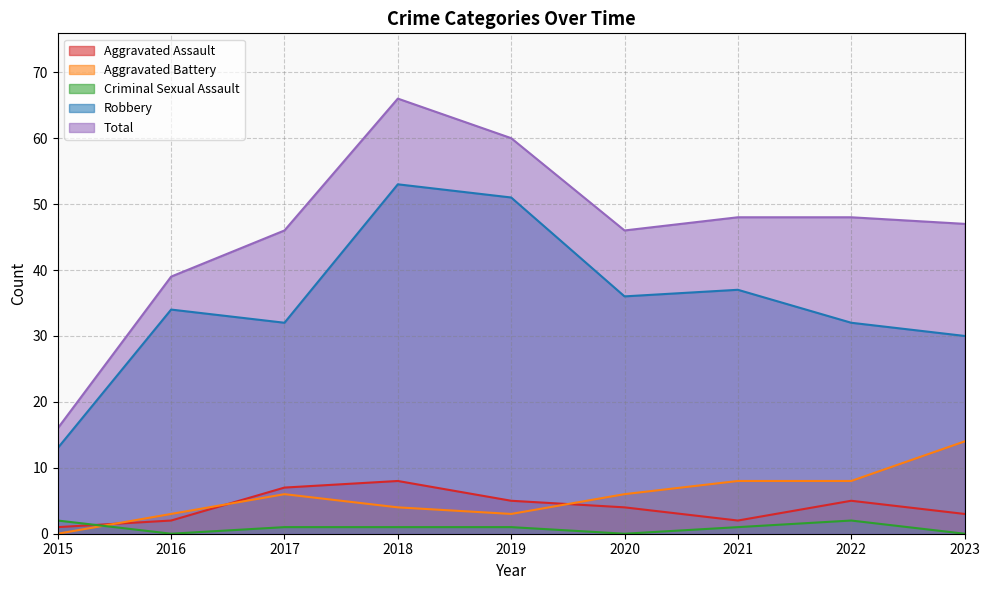

The Criminal Sexual Assault series shows 0 at 2016. True or false?

True